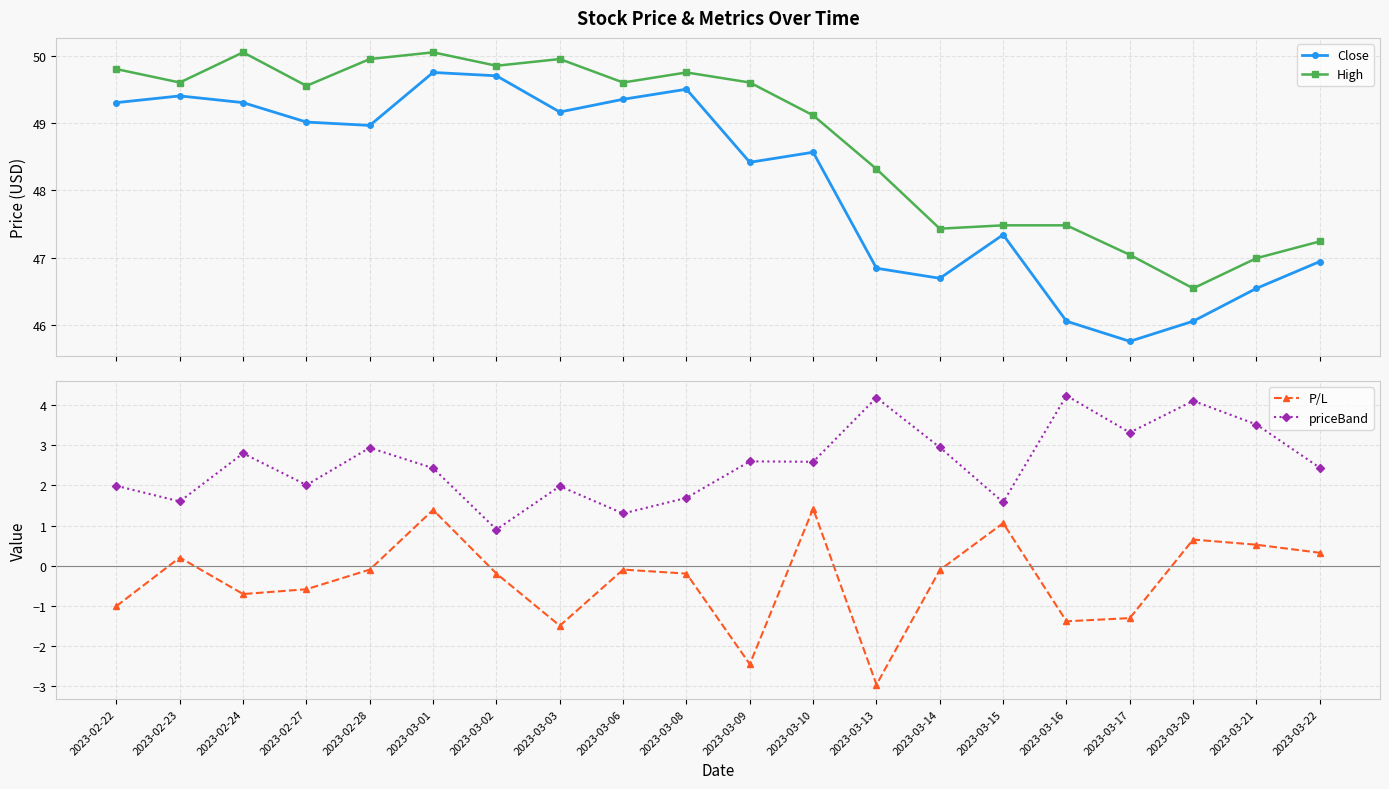

How many data points in priceBand are above 2?

13